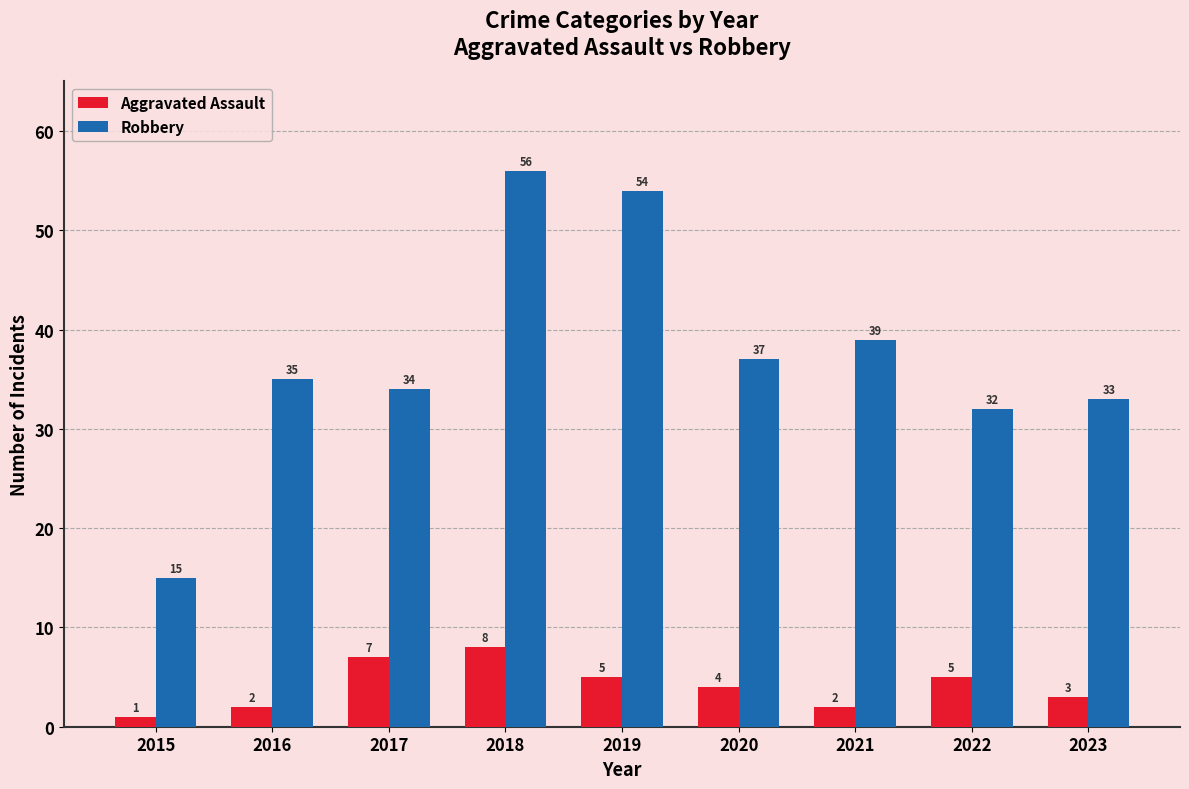

What are all the series names shown in the legend?

Aggravated Assault, Robbery